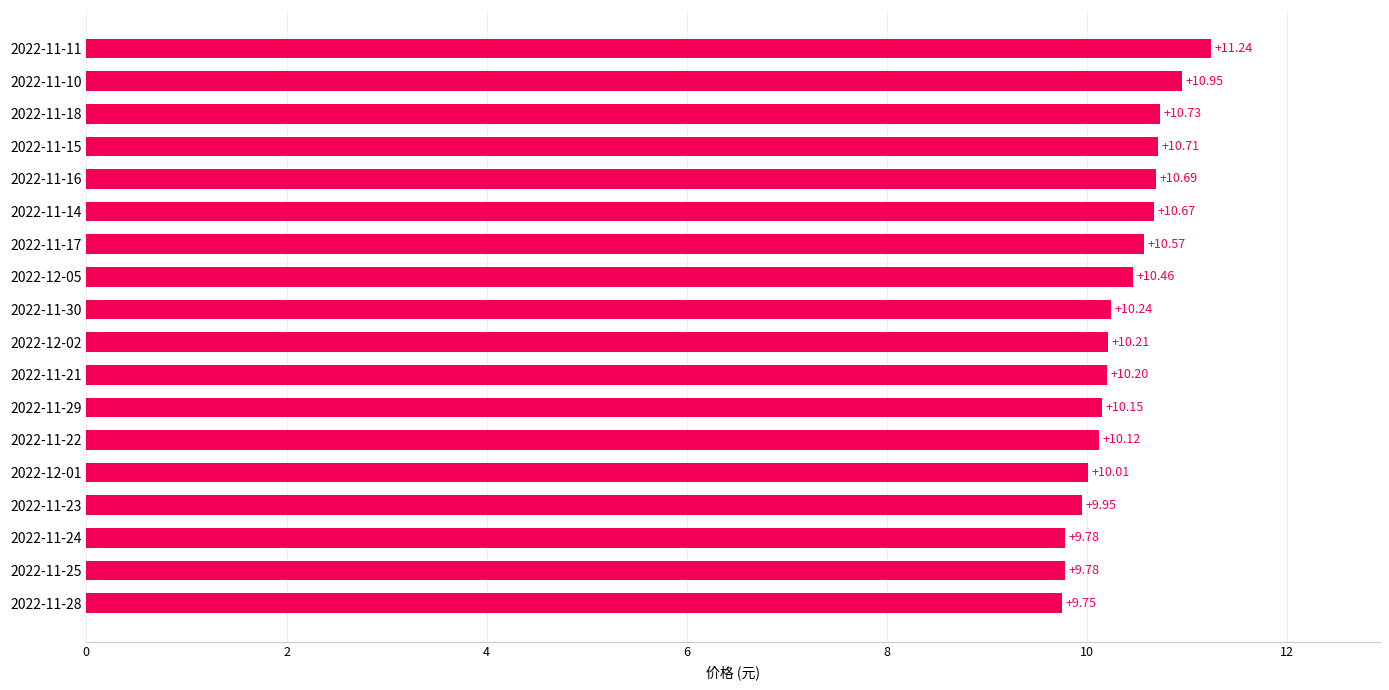

What is the sum of all values?

186.2